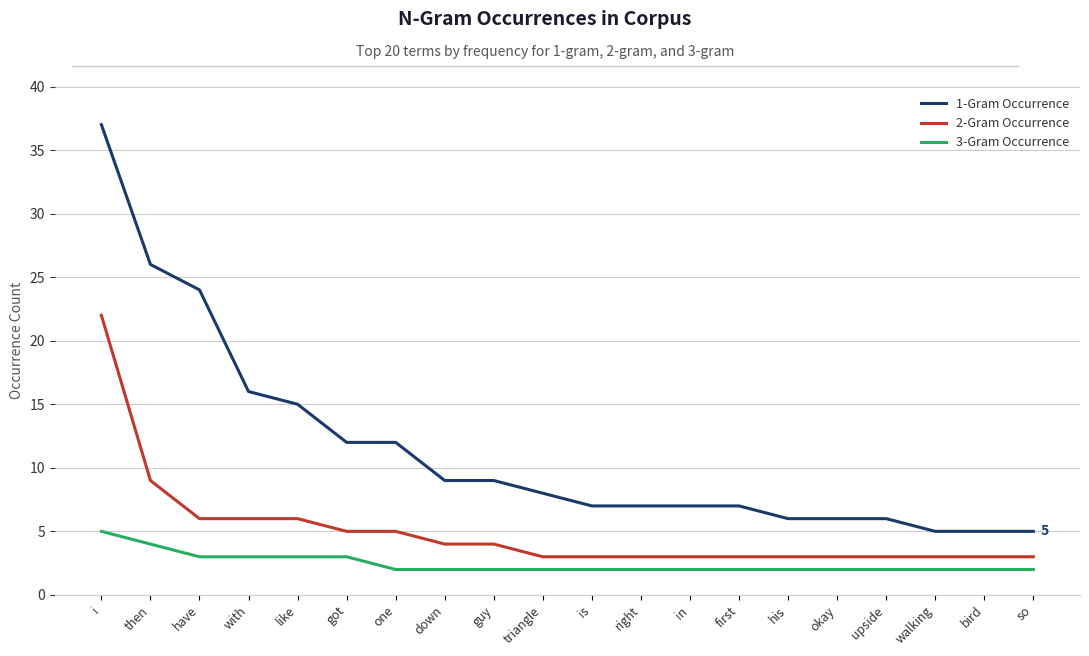

The 2-Gram Occurrence series shows 2 at got. True or false?

False